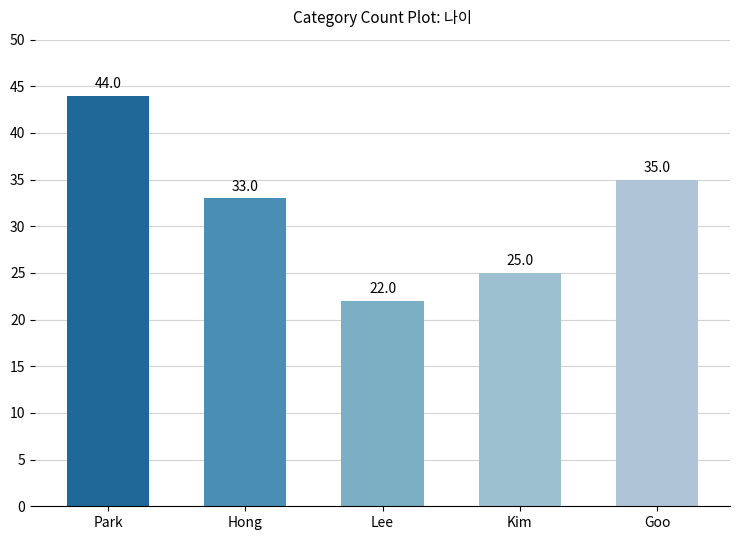

Which category has the highest value across all series?

Park